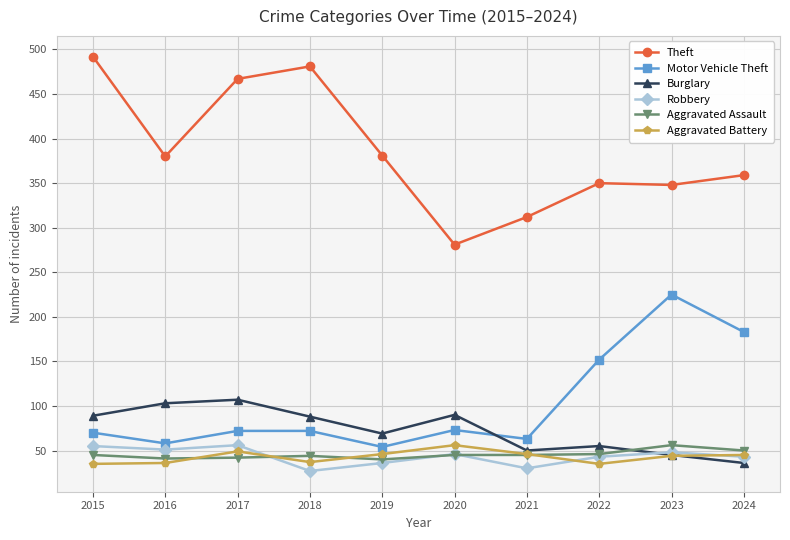

Read the Robbery value at 2019.

36